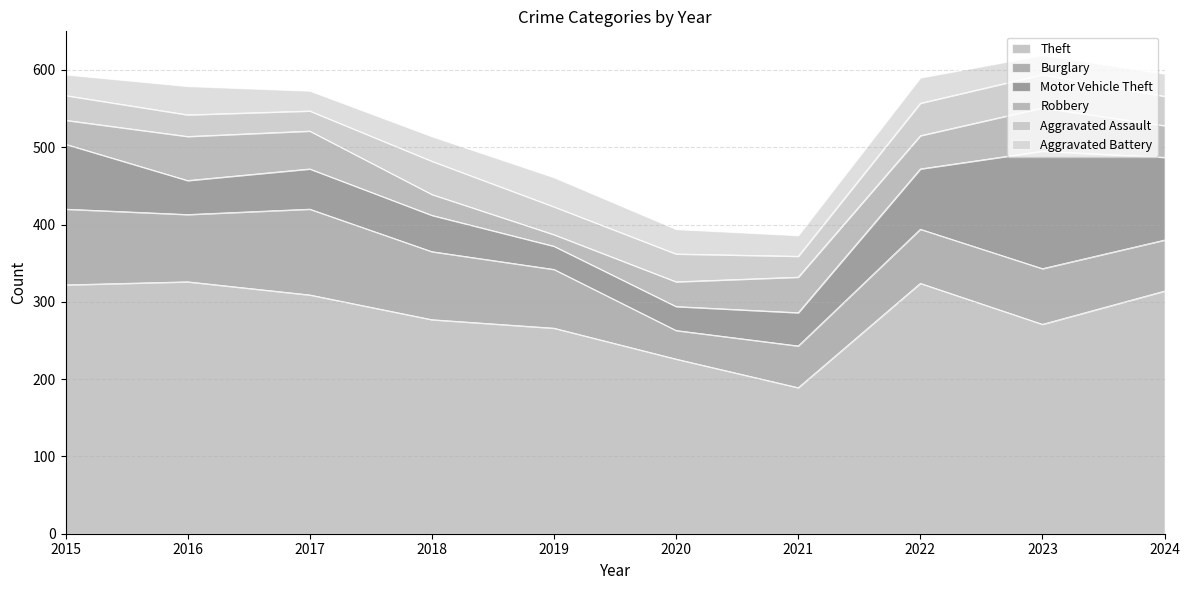

Which category has the lowest value in the Theft series?

2021